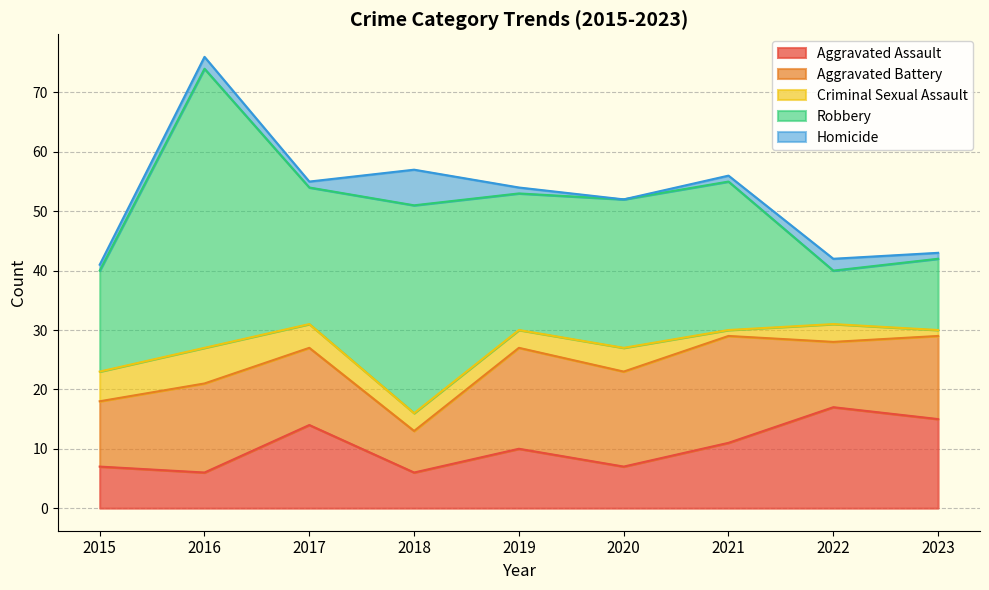

What is the sum of the Homicide values at 2016 and 2015?

3